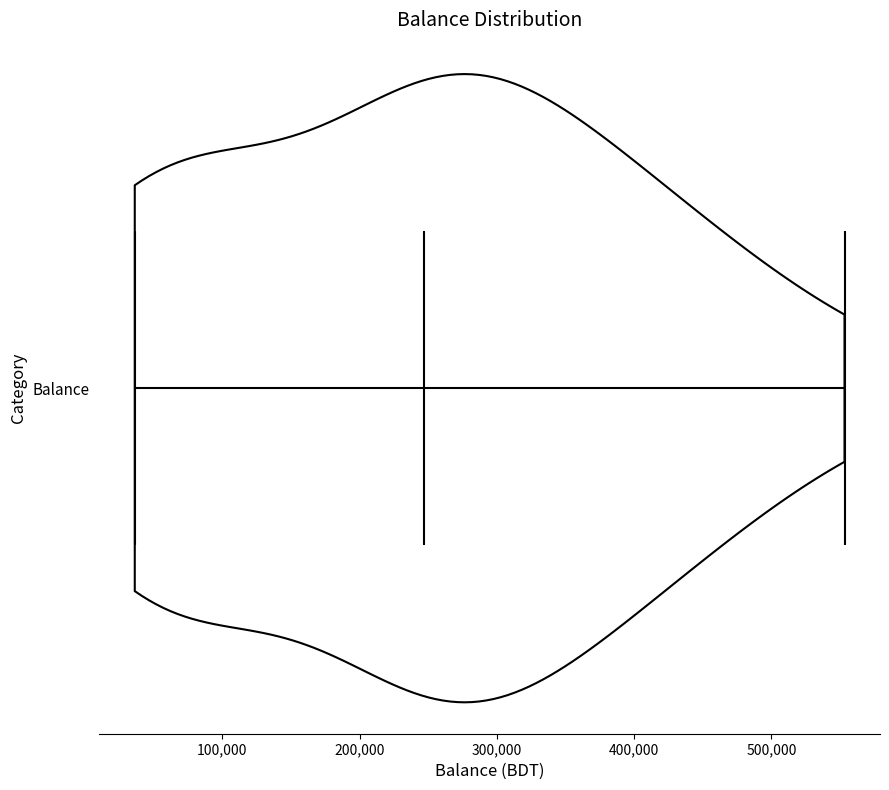

What is the lowest point the violin for Balance reaches on the x-axis? The values are not printed on the chart, so give them approximately, as read against the axis.

40000